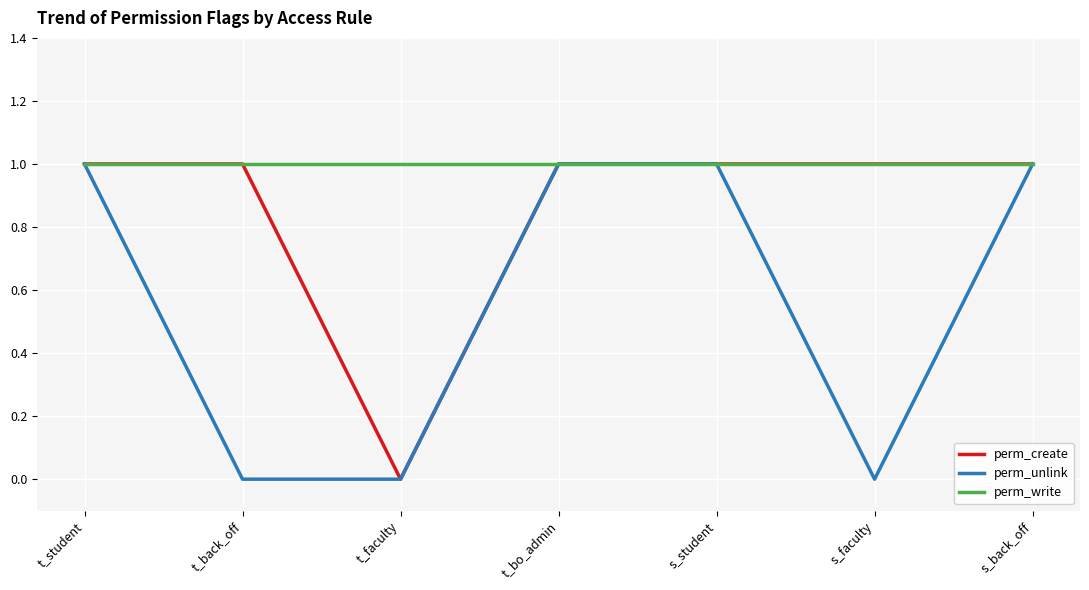

The value of perm_create at s_student is 1. True or false?

True